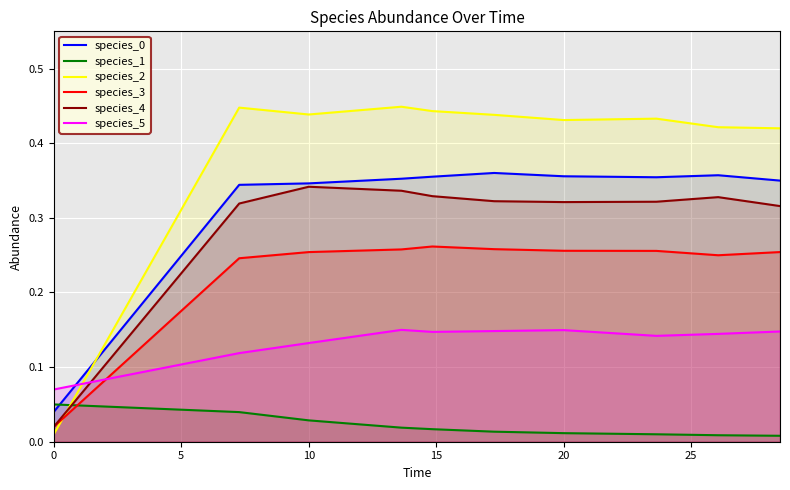

True or false: species_3 and species_0 cross at least once.

False